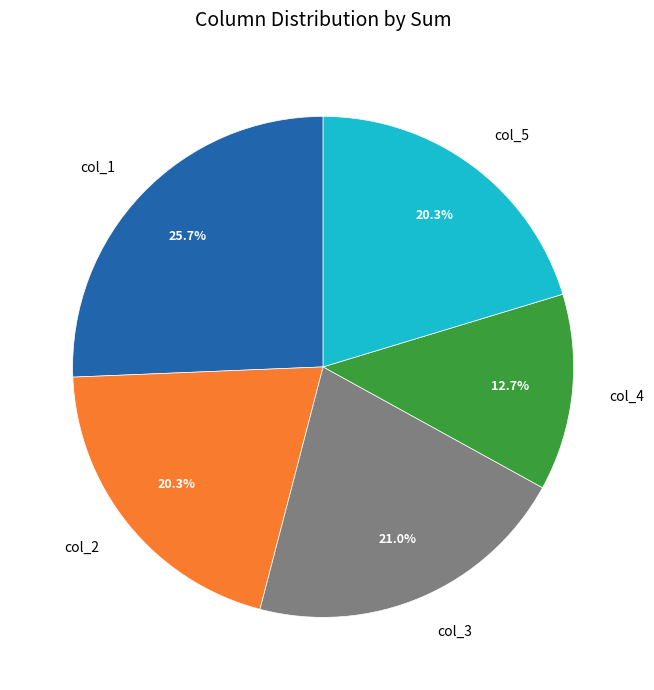

What is the largest slice in the pie chart?

col_1